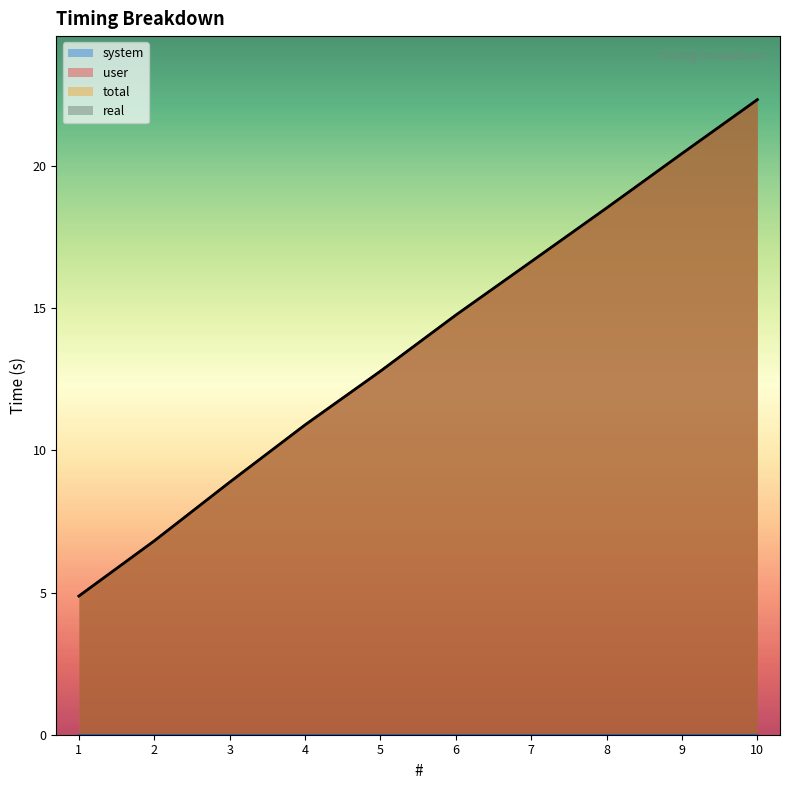

Does the chart have visible grid lines?

No